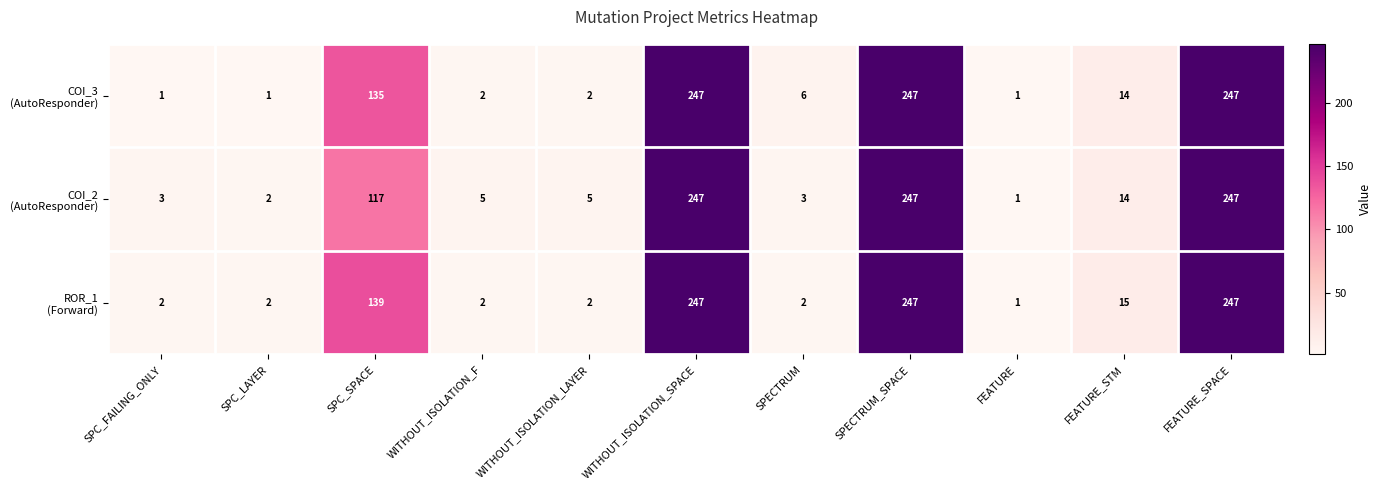

What is the maximum value shown in the chart?

247